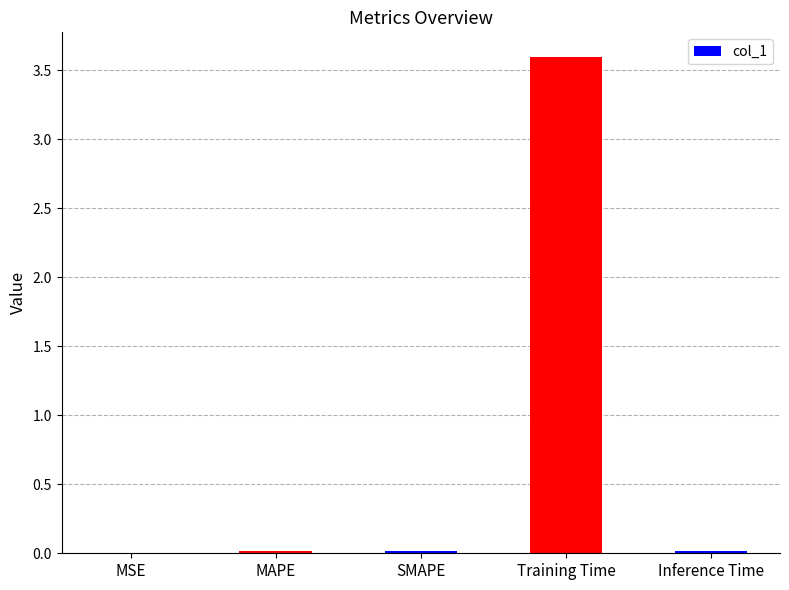

What is the approximate value at Training Time?

3.6